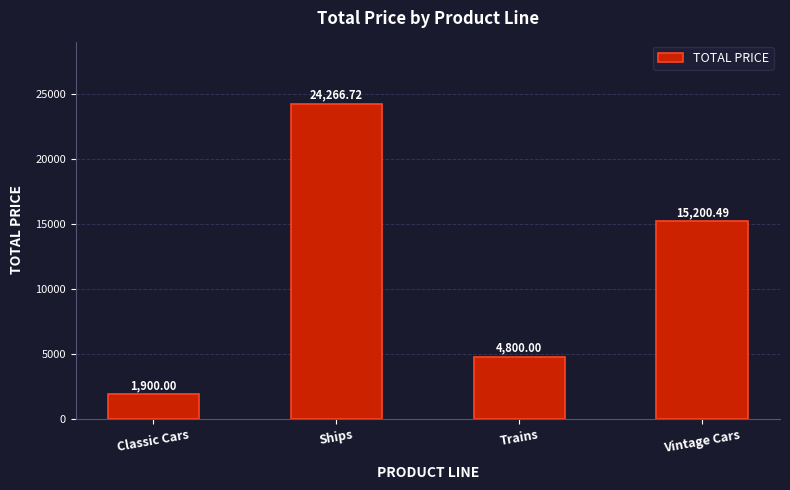

Which label corresponds to the largest value in the chart?

Ships